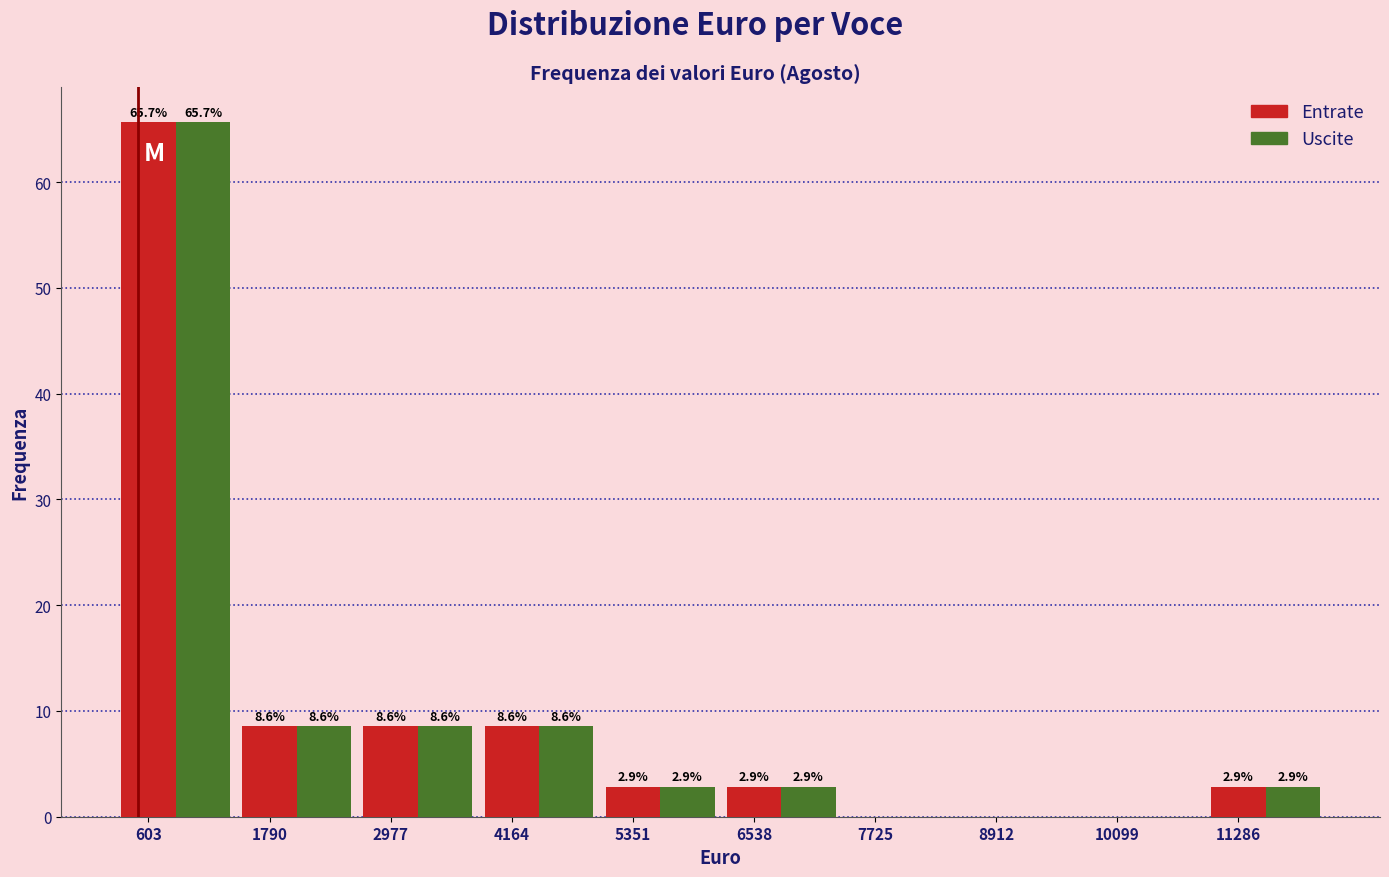

Is the value of Uscite at 11286 greater than the value of Entrate at 4164?

No